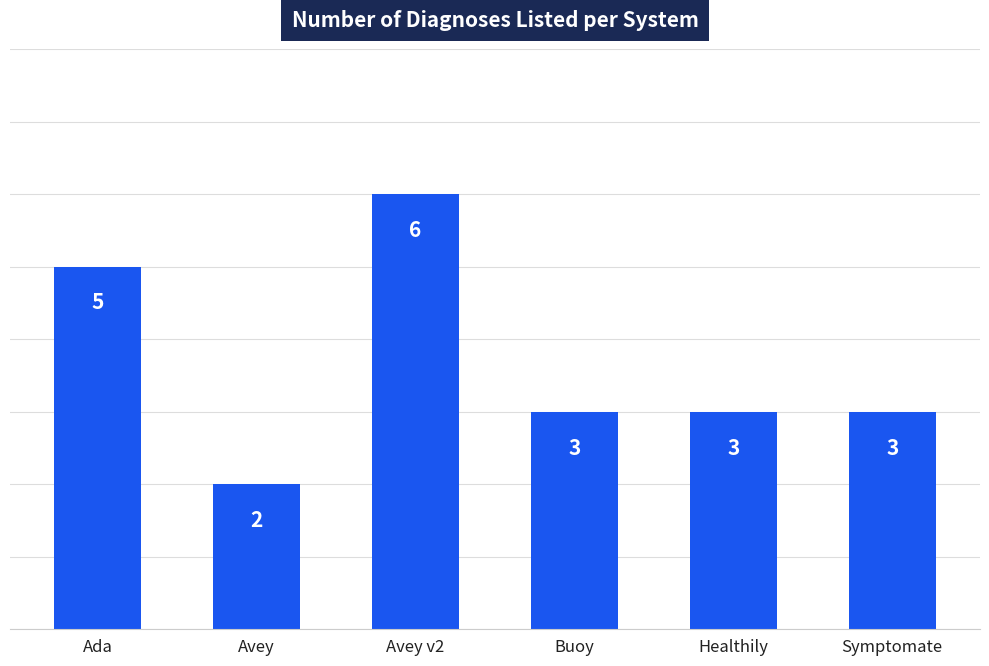

What is the change in value from Avey to Avey v2?

+4